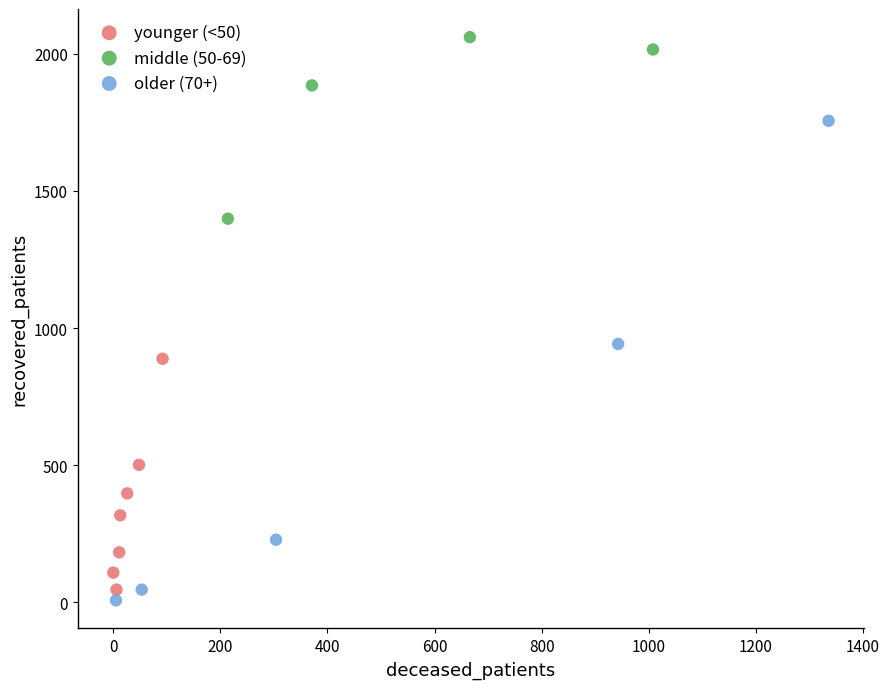

Which series reaches the maximum Y coordinate?

middle (50-69)